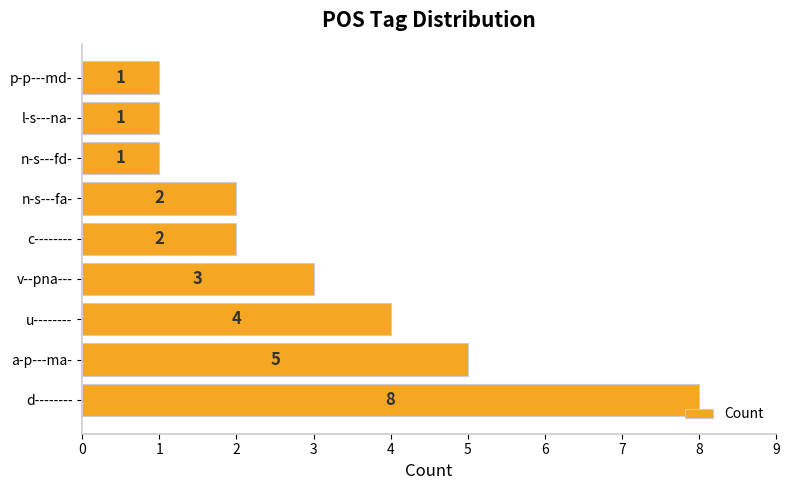

The value at p-p---md- is 2. True or false?

False